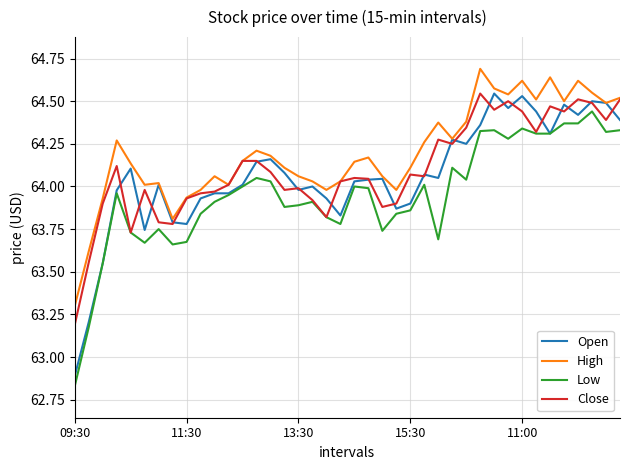

What are all the series names shown in the legend?

Open, High, Low, Close